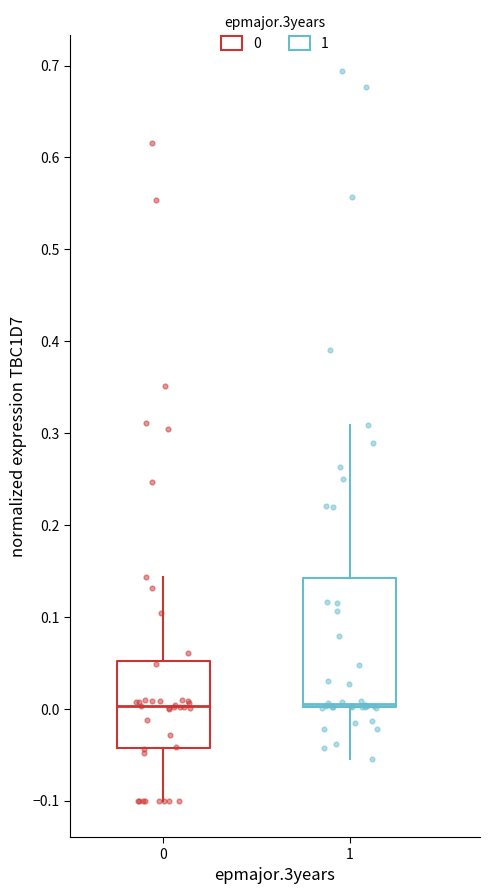

Reading left to right, read every box against the y-axis: the position of its median line, the range the box covers, and the ends of its whiskers. The values are not printed on the chart, so give them approximately, as read against the axis.

0: median 0.00, box -0.04 to 0.05, whiskers -0.10 to 0.14
1: median 0.01, box 0.00 to 0.14, whiskers -0.05 to 0.31